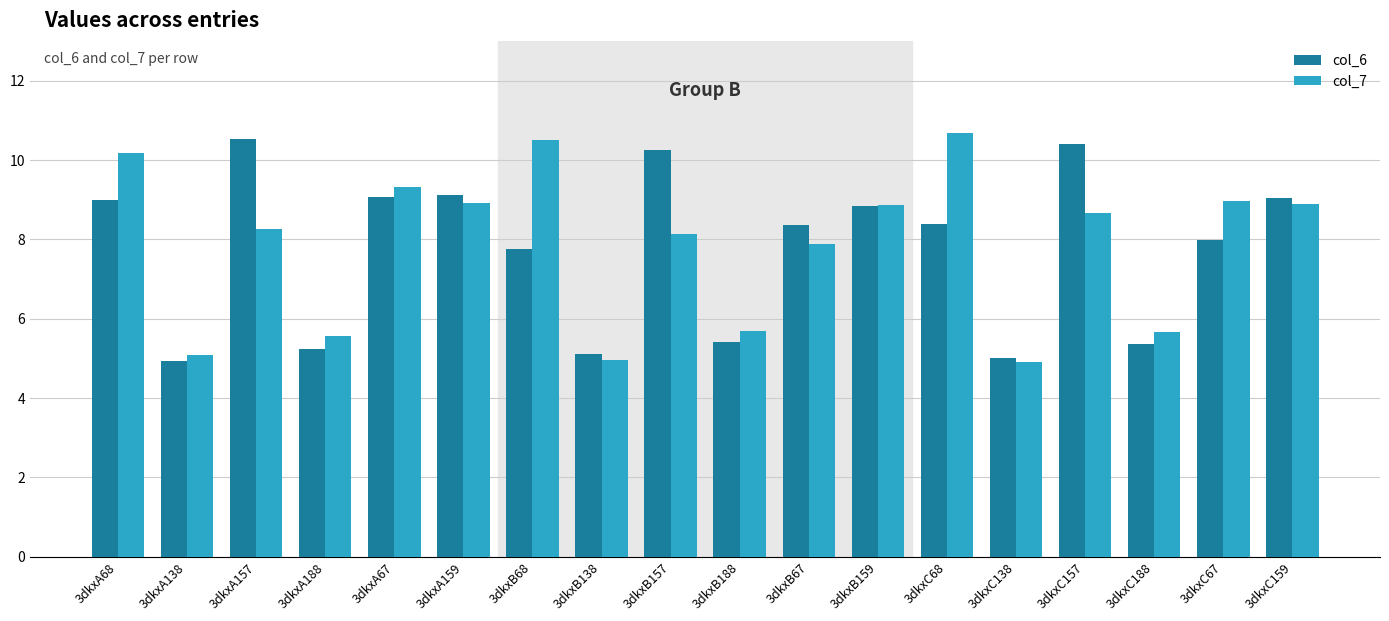

What is the difference between the highest and lowest values at 3dkxA138?

0.2